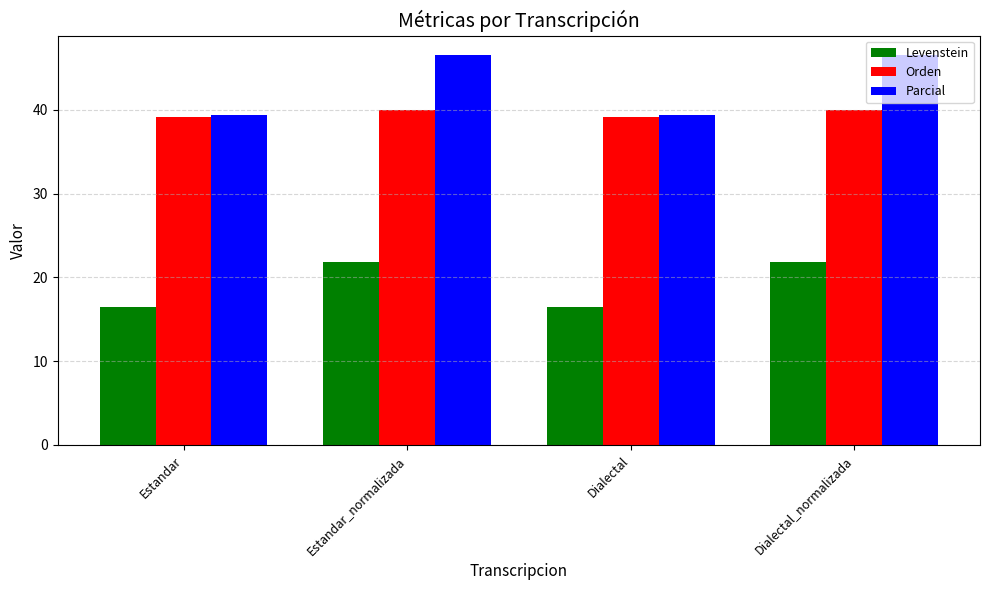

What is the highest value of the Orden series?

40.0